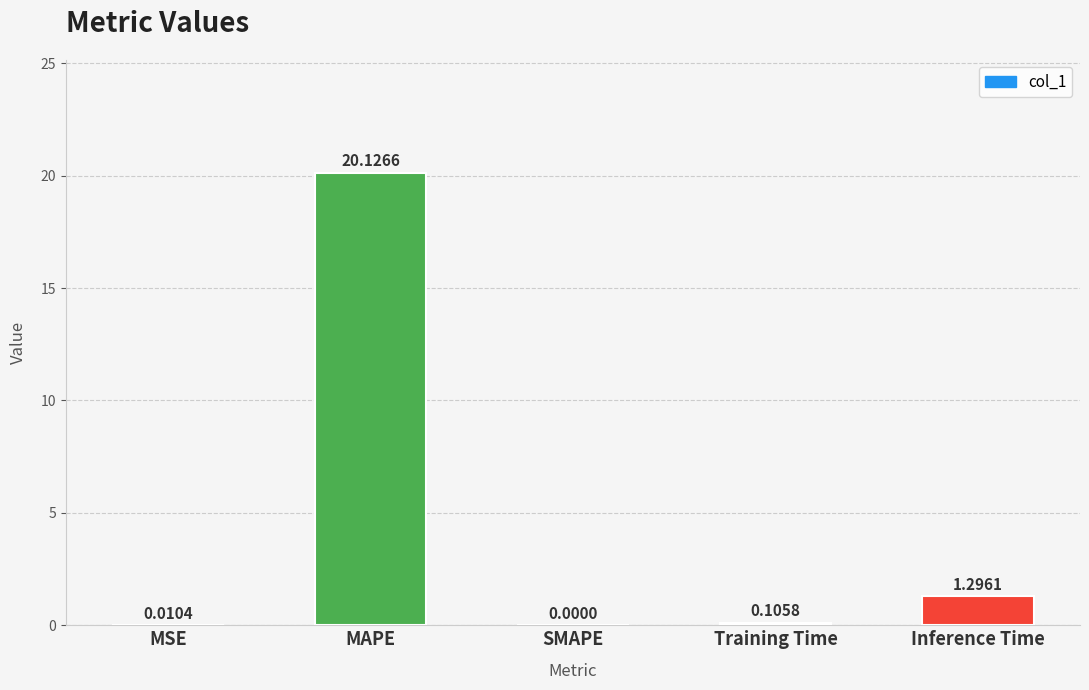

Which category has the highest value across all series?

MAPE